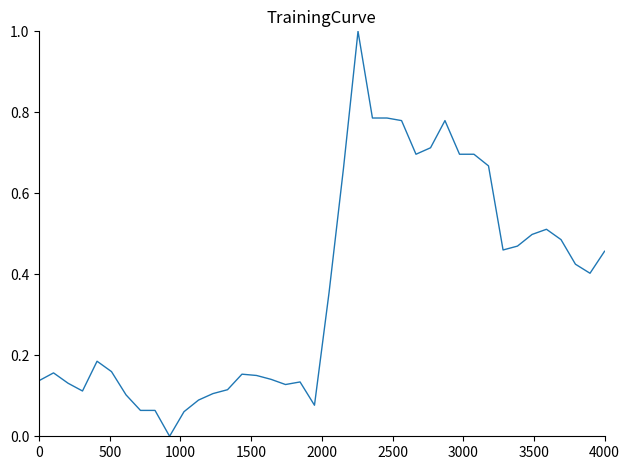

What is the greatest value displayed?

1.0